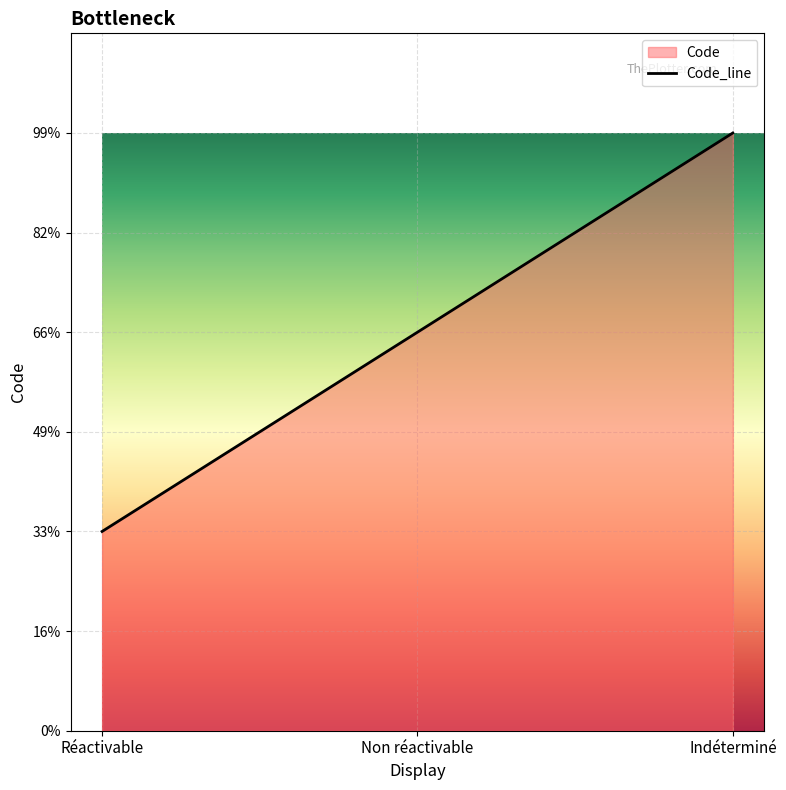

Approximately how many times larger is the value at Réactivable compared to Non réactivable?

0.5